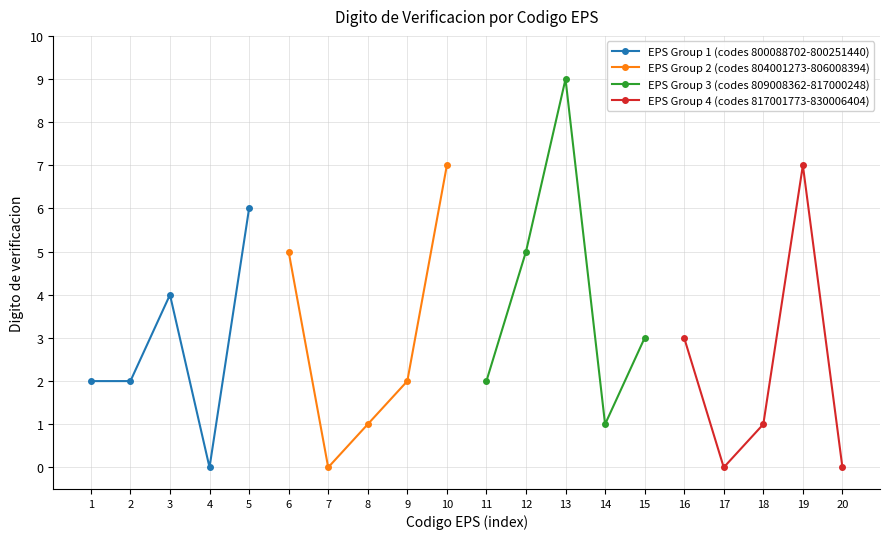

What is the value of the EPS Group 1 (codes 800088702-800251440) point at the 3rd from the left?

4